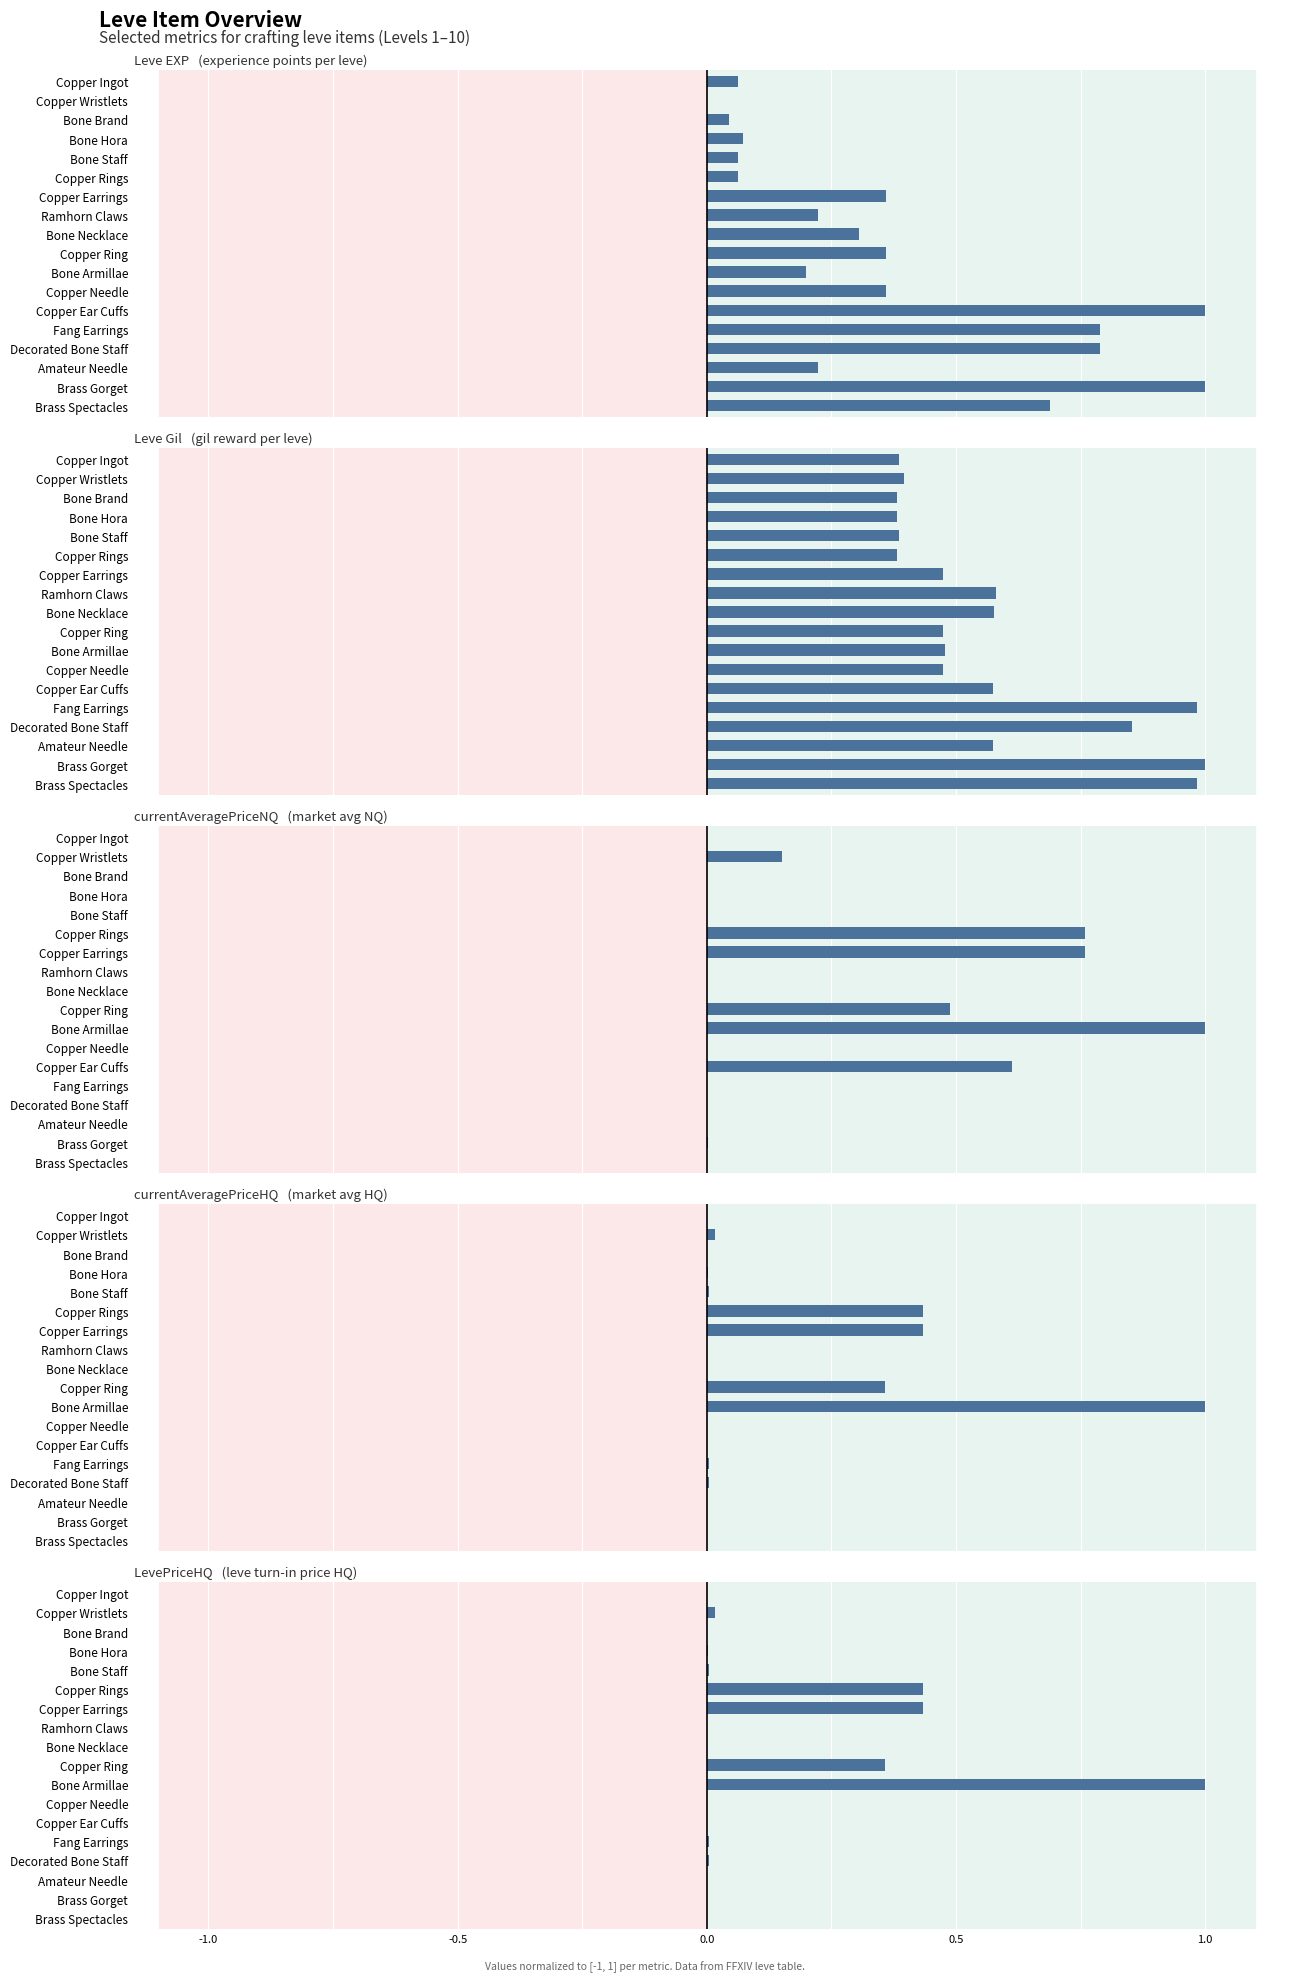

Is it true that LevePriceHQ equals 0.0 at Bone Brand?

True